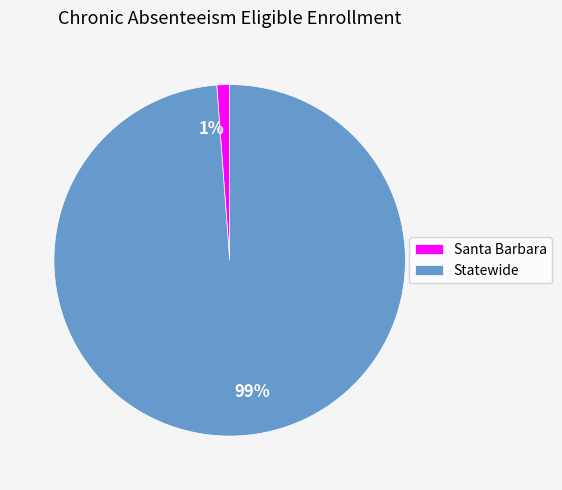

To the nearest percent, what percentage of the pie is Statewide?

99%